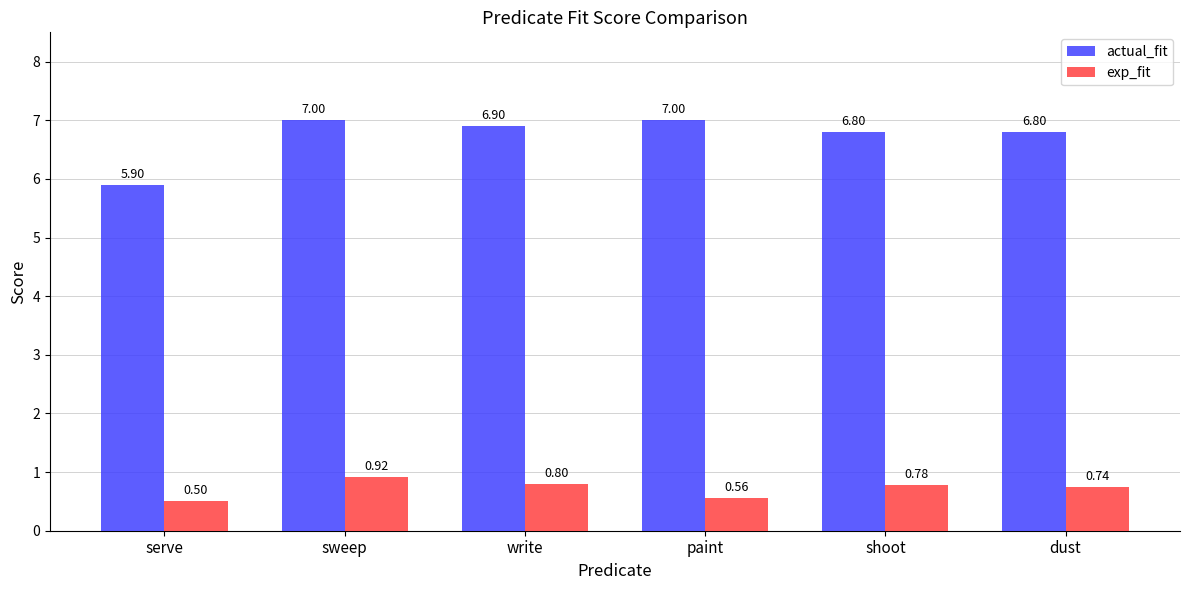

What are all the series names shown in the legend?

actual_fit, exp_fit